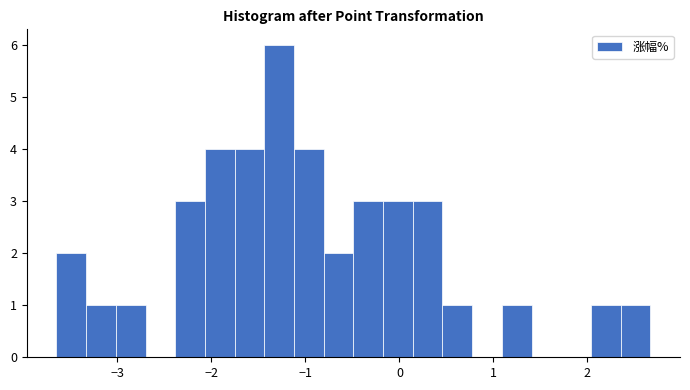

Around what value on the x-axis is the tallest bar? Give the approximate position of its centre, as read against the axis.

-1.3